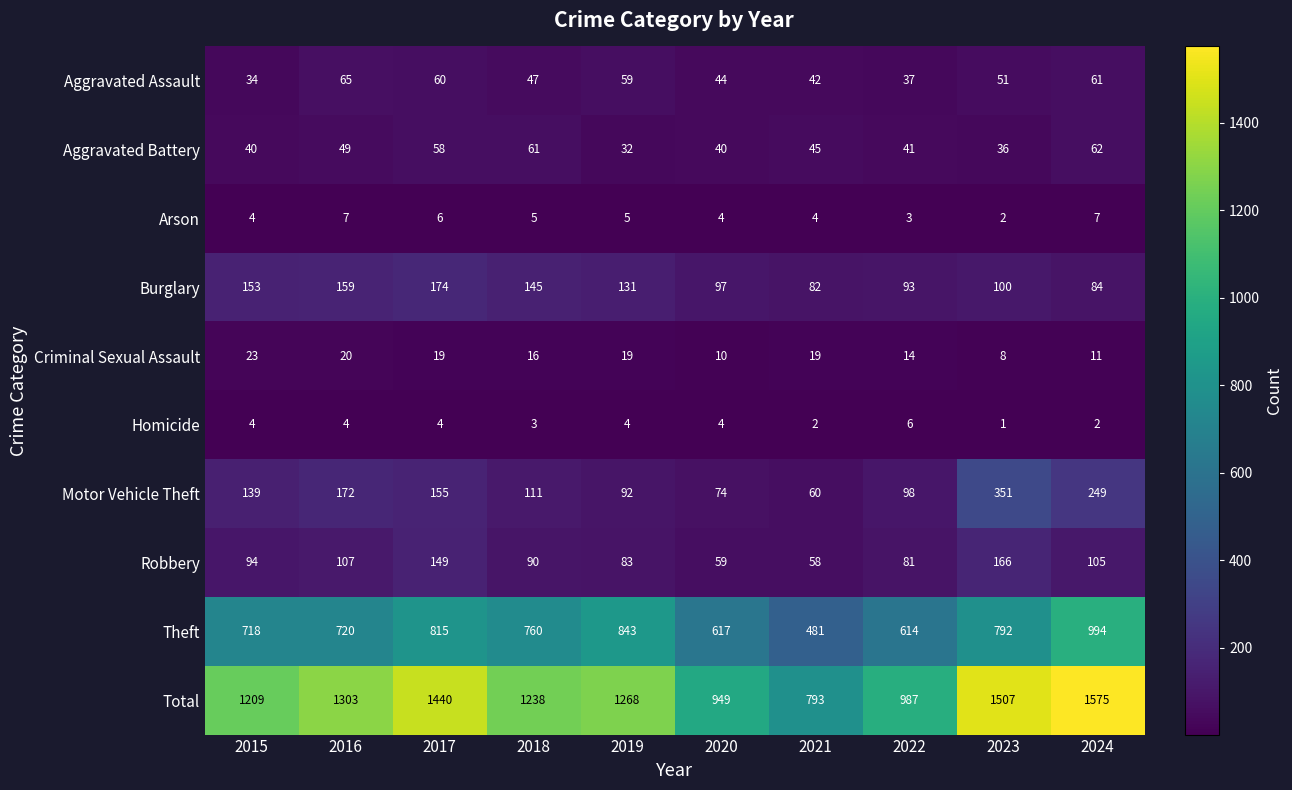

The value of Robbery at 2023 is 166. True or false?

True